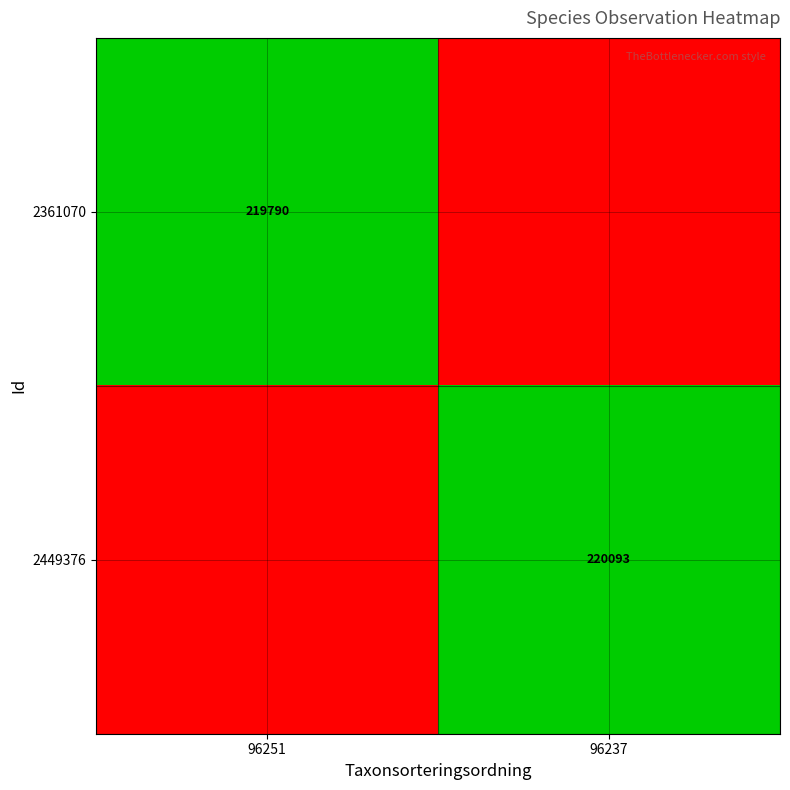

The value of 2361070 at 96251 is 87219. True or false?

False